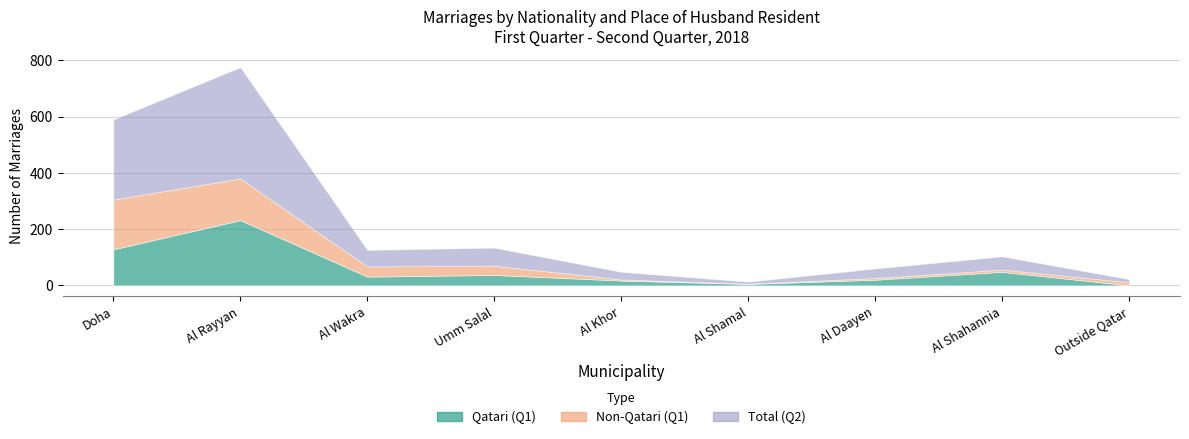

In Total (Q2), how many points are higher than both neighbors (excluding endpoints)?

3